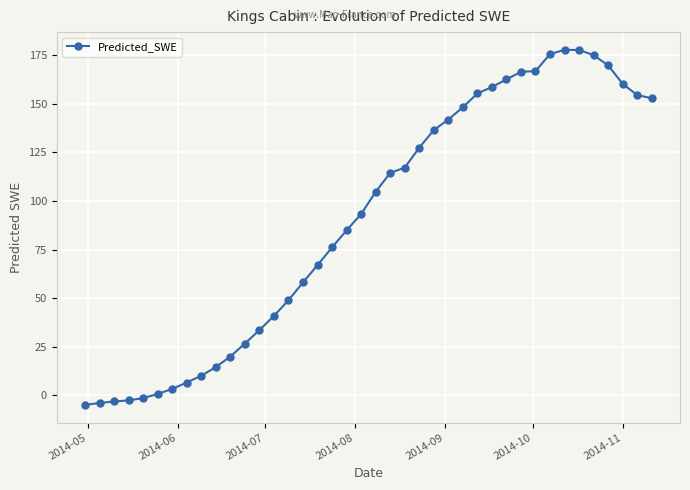

What is the difference between the second highest and minimum values?

182.8